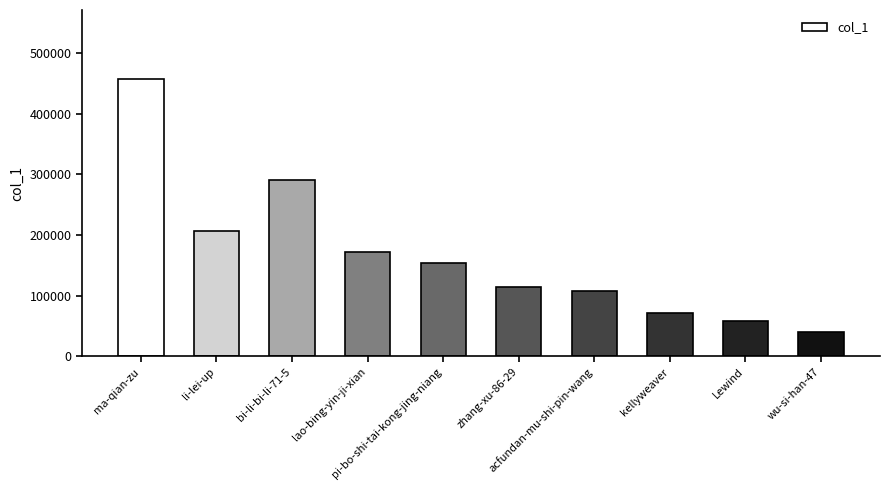

What is the change in value from kellyweaver to Lewind?

-13425